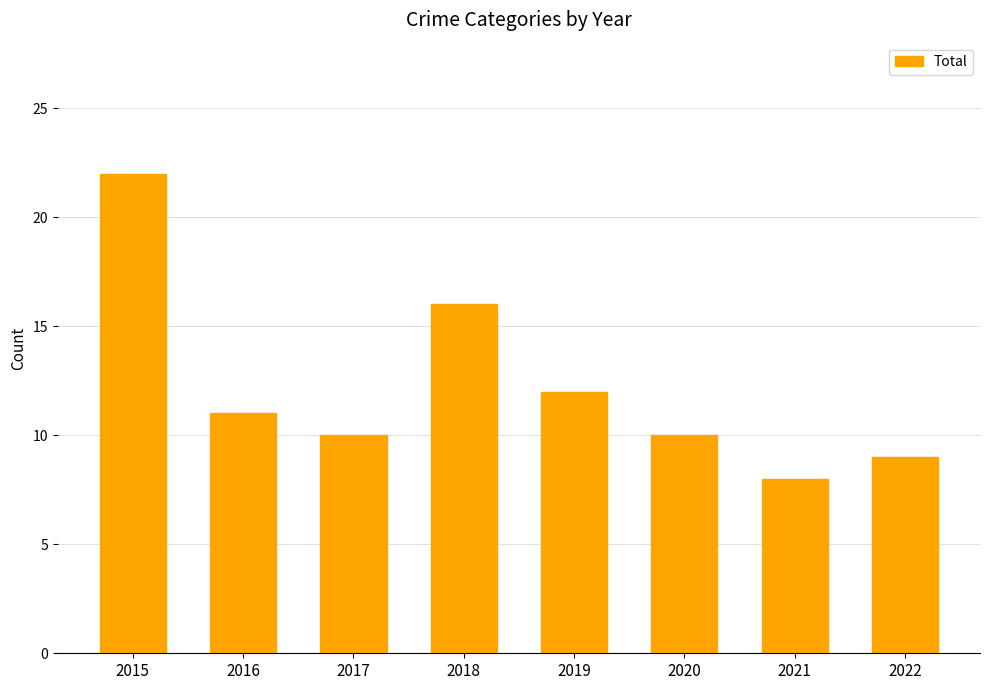

How many bars are there in total?

8